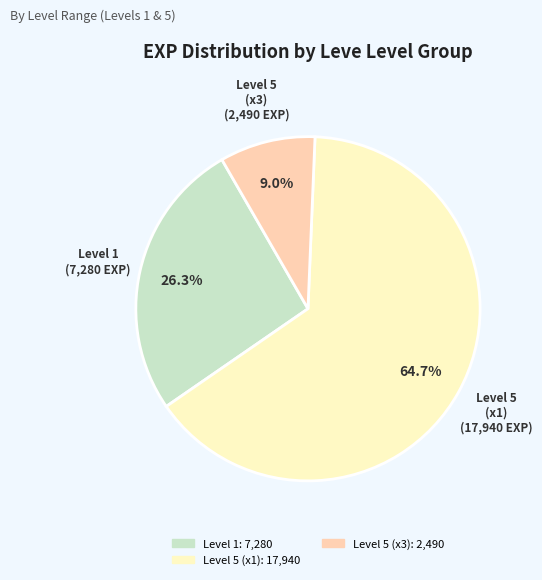

Does any single category account for the majority?

Yes